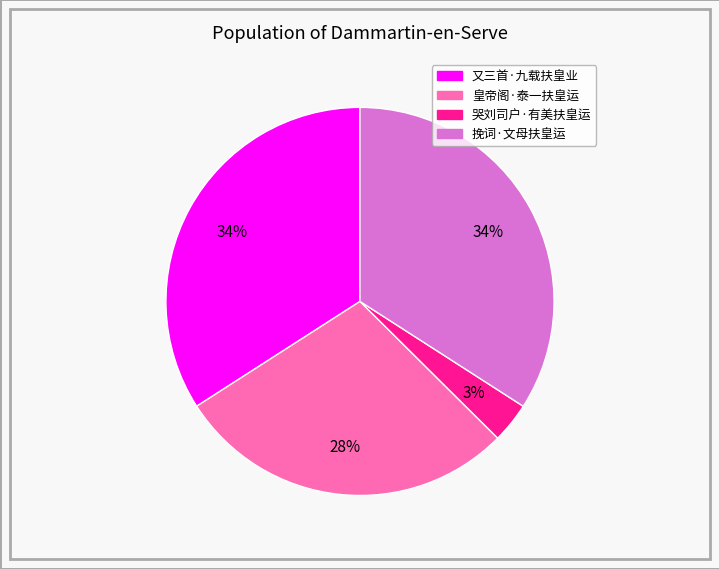

To the nearest percent, what is the average slice percentage?

25%